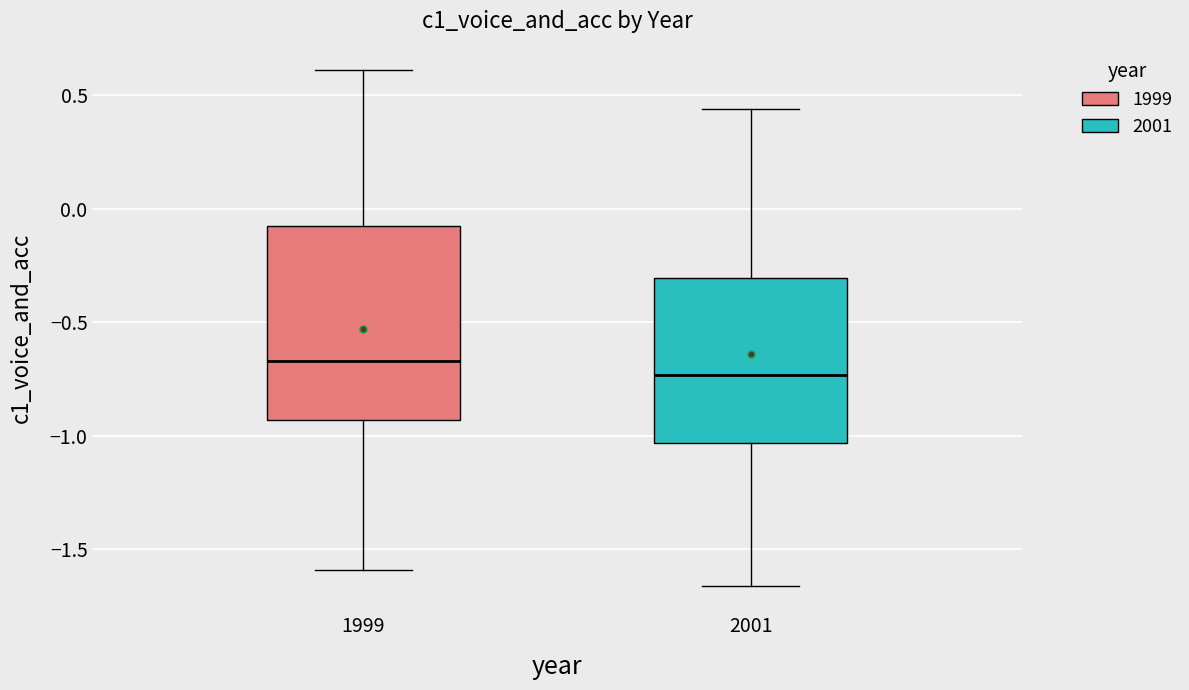

Where does the lower whisker of the box at x = 1999 end on the y-axis? The values are not printed on the chart, so give them approximately, as read against the axis.

-1.60